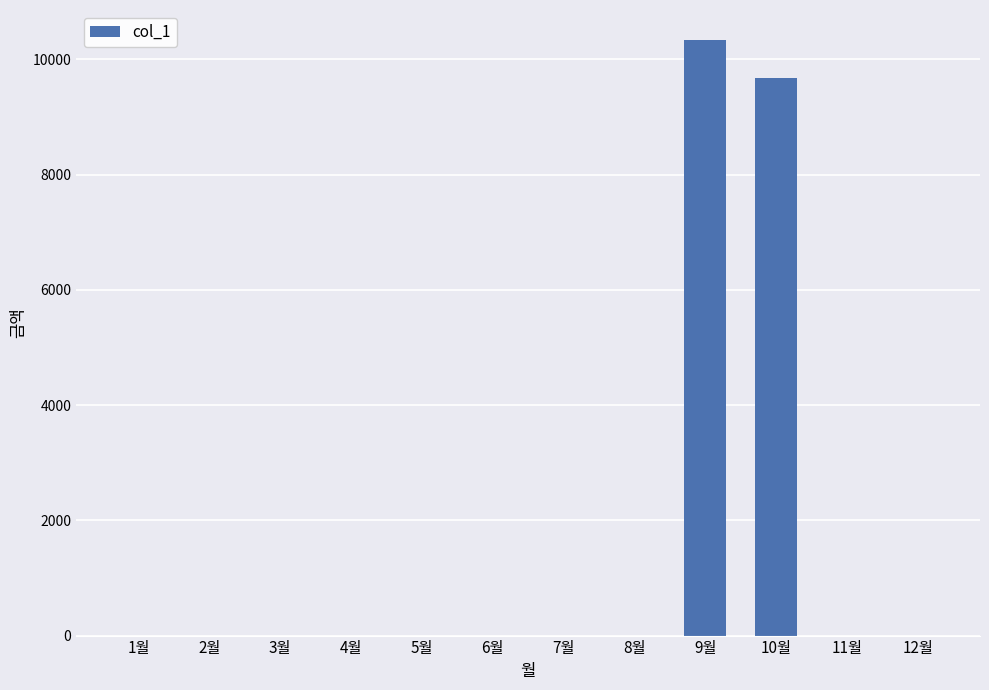

At which label is the value closest to 5170?

10월